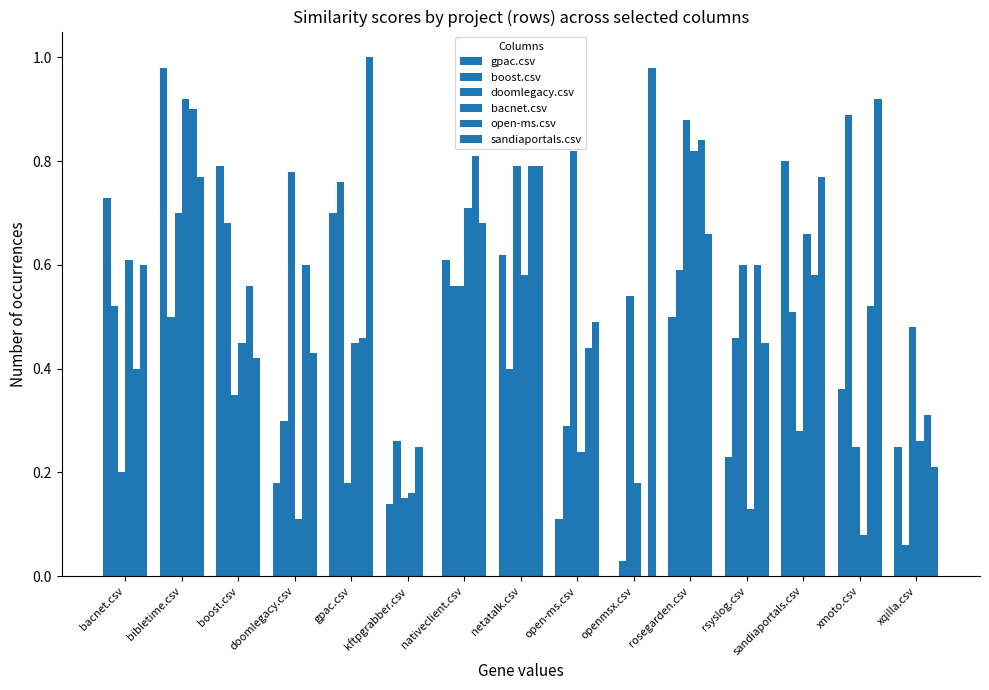

How many data points does each series have?

15